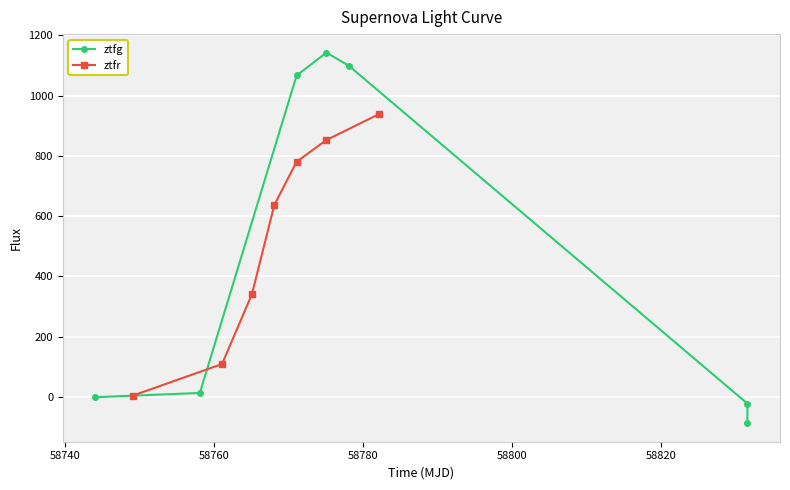

How many positive values does the ztfg series have?

4